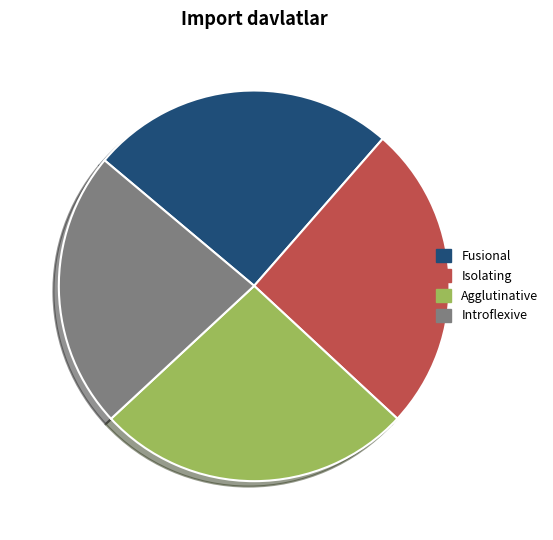

Between Introflexive and Agglutinative, which is larger?

Agglutinative